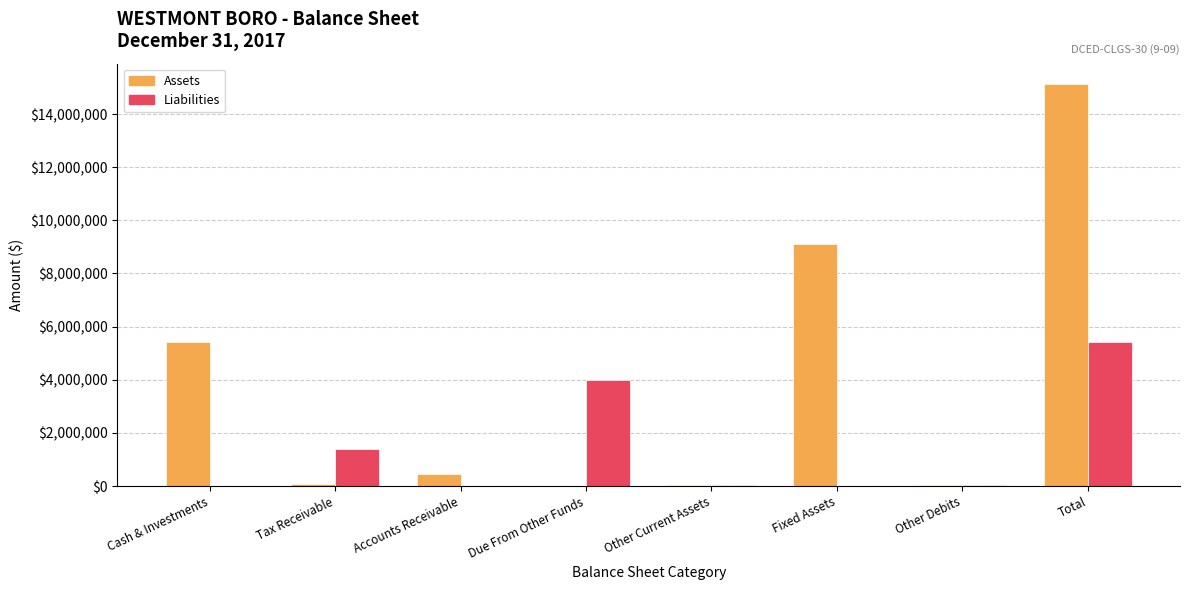

What is the sum of the Assets values at Fixed Assets and Total?

24256344